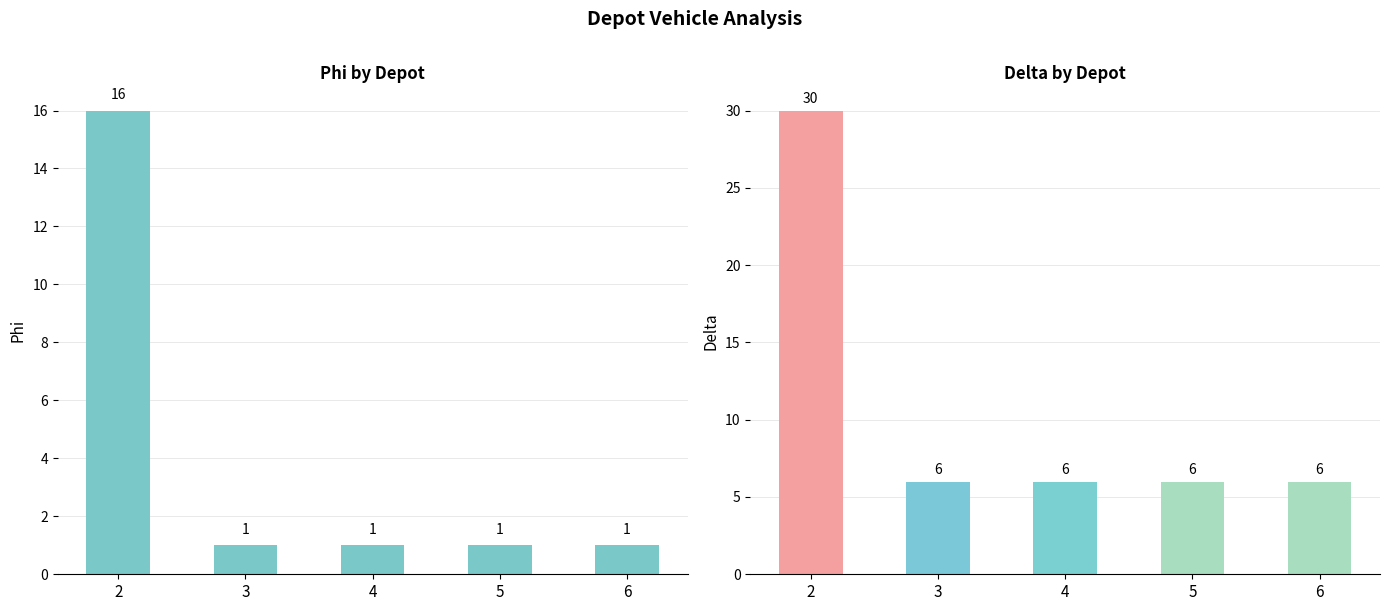

Reading left to right, list all the values displayed in this chart.

Phi: 2=16	3=1	4=1	5=1	6=1
delta: 2=30	3=6	4=6	5=6	6=6